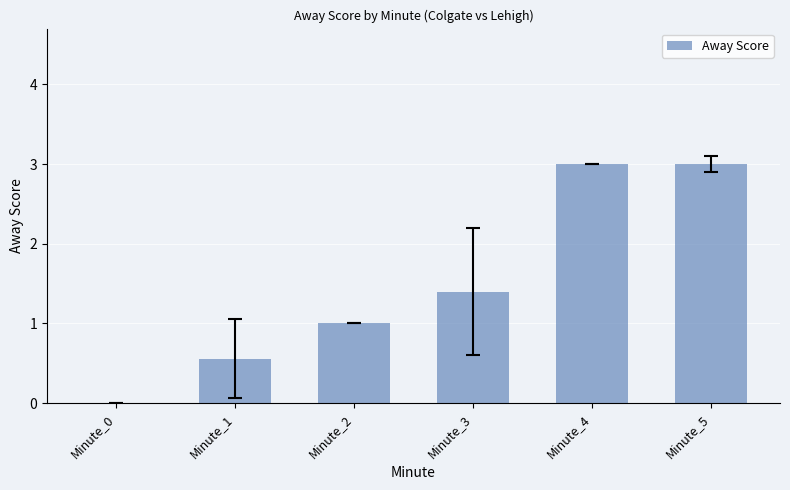

What is the sum of all values?

9.0